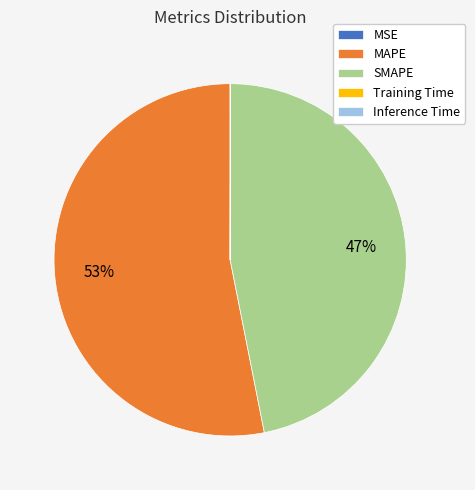

Which category has the biggest portion of the pie?

MAPE